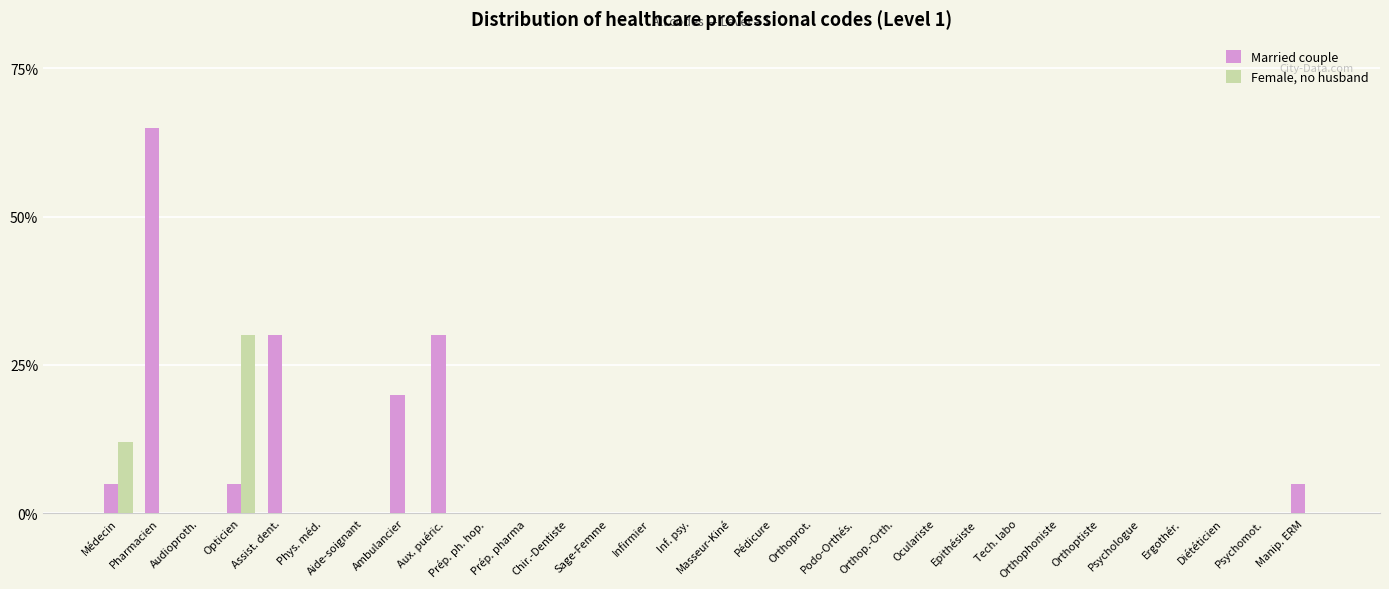

Is the value of Female, no husband at Diététicien greater than the value of Married couple at Infirmier?

No